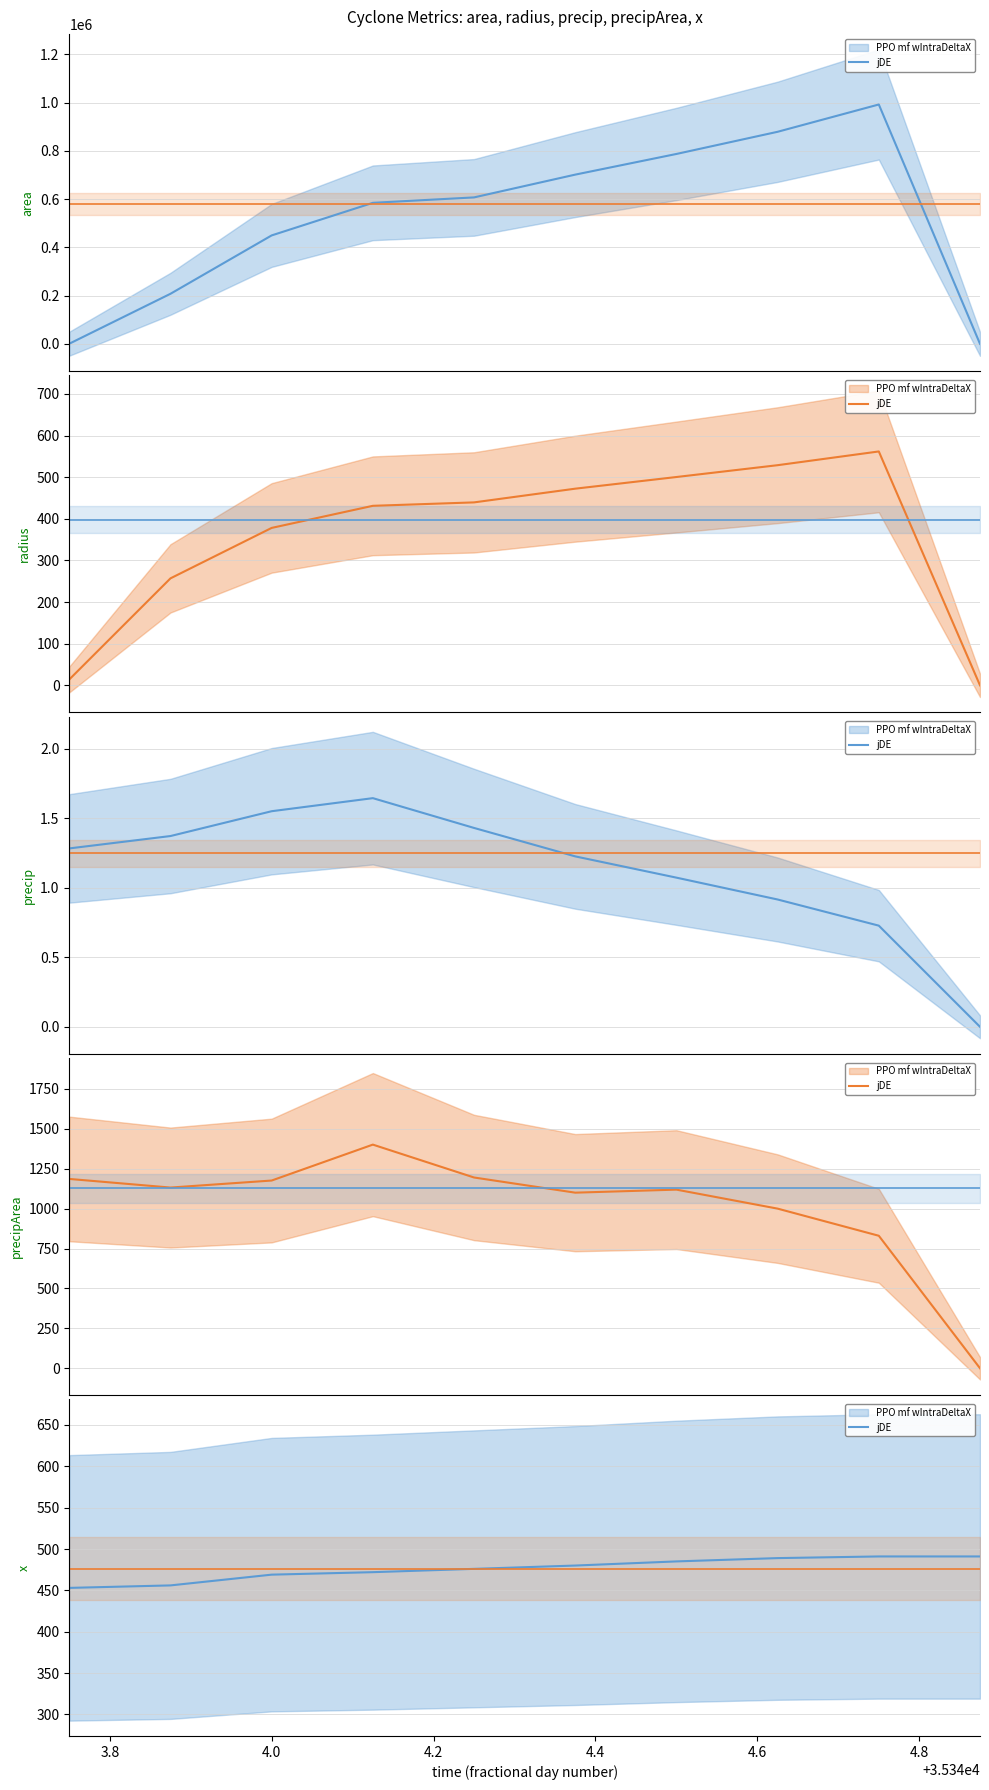

What is the difference between the highest and lowest values at 35344.375?

701248.8